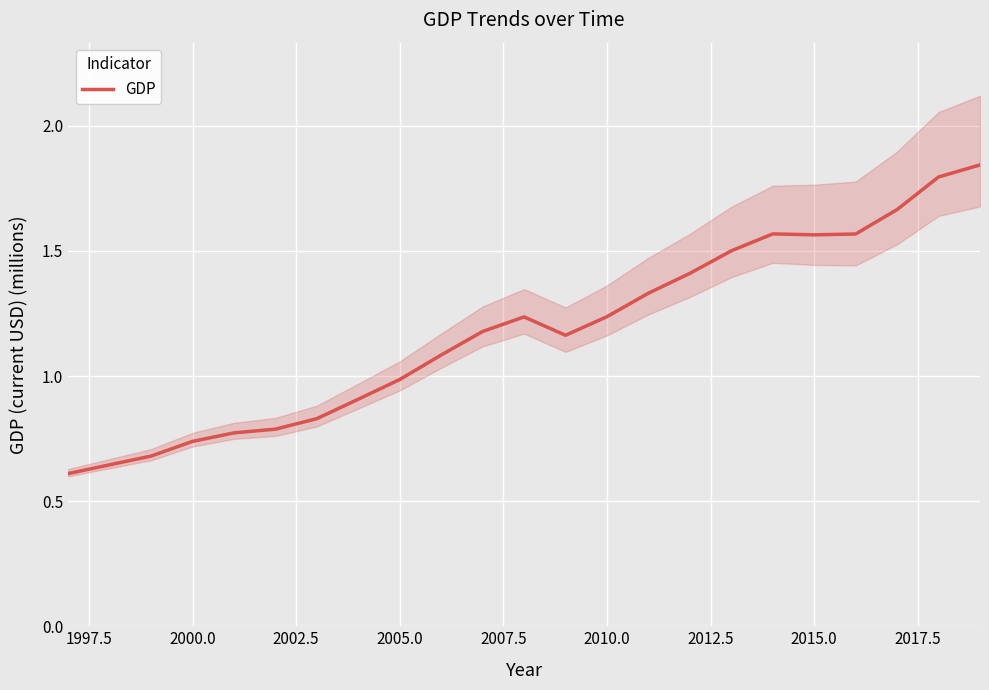

Reading left to right, what are all the values shown in this chart?

0.6	0.6	0.7	0.7	0.8	0.8	0.8	0.9	1.0	1.1	1.2	1.2	1.2	1.2	1.3	1.4	1.5	1.6	1.6	1.6	1.7	1.8	1.8